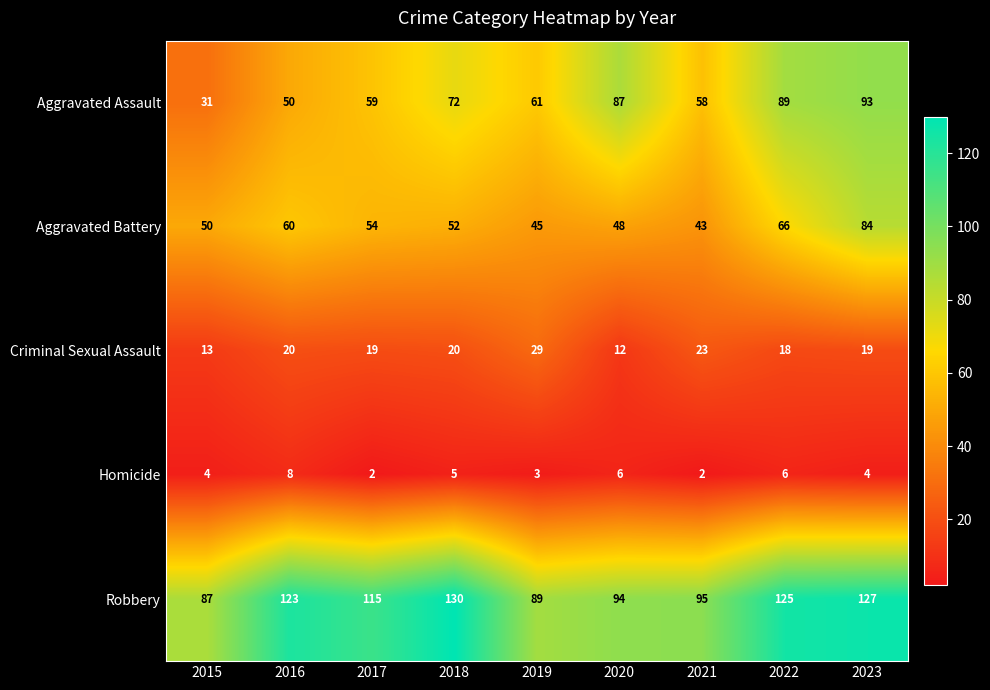

At which category is the sum across all series the highest?

2023